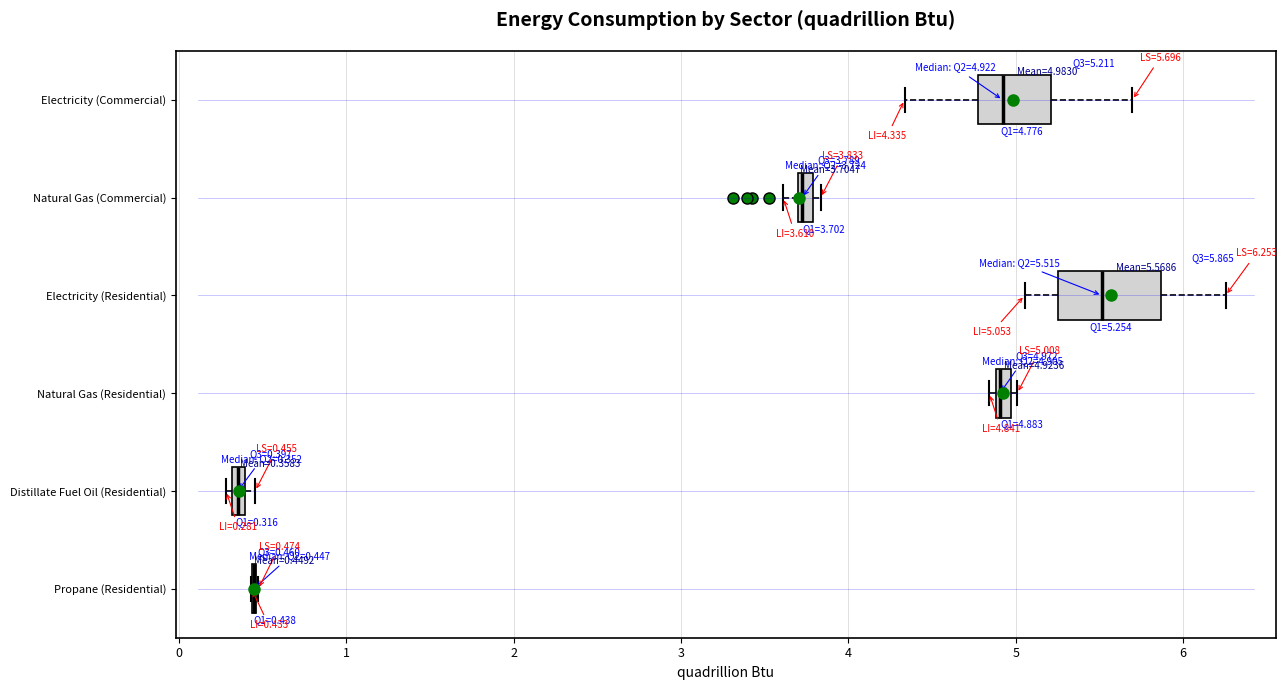

Comparing the boxes themselves (not the whiskers), which one is the widest?

Electricity (Residential)